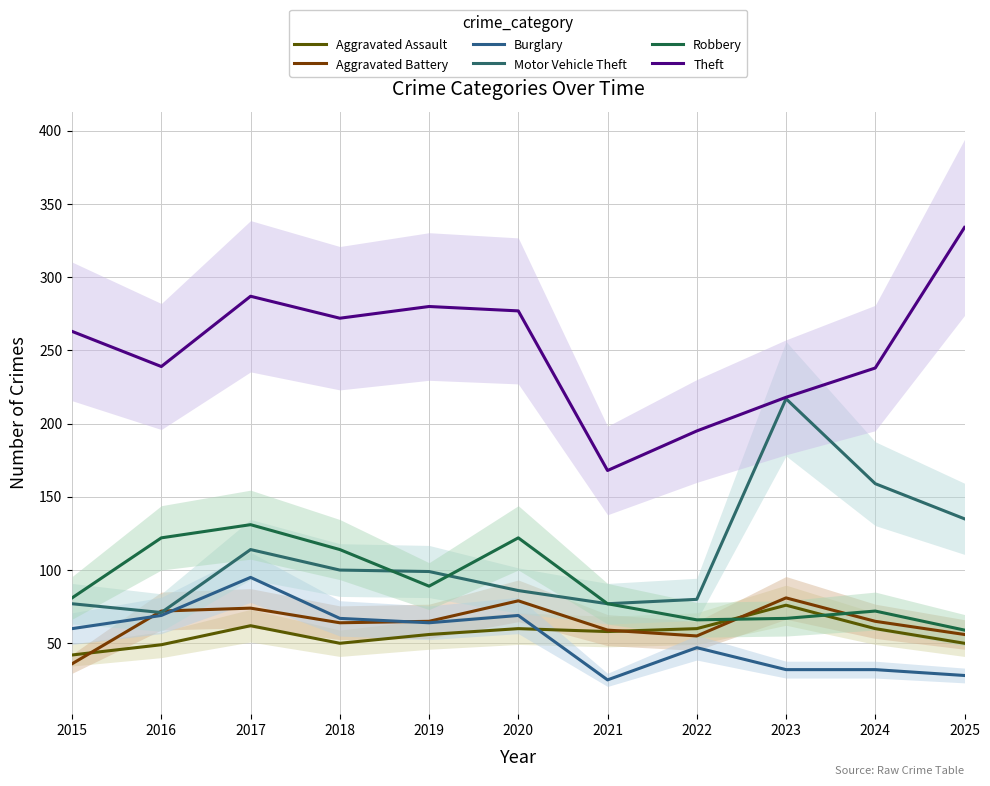

List the series in order of their peak value, highest first.

Theft, Motor Vehicle Theft, Robbery, Burglary, Aggravated Battery, Aggravated Assault